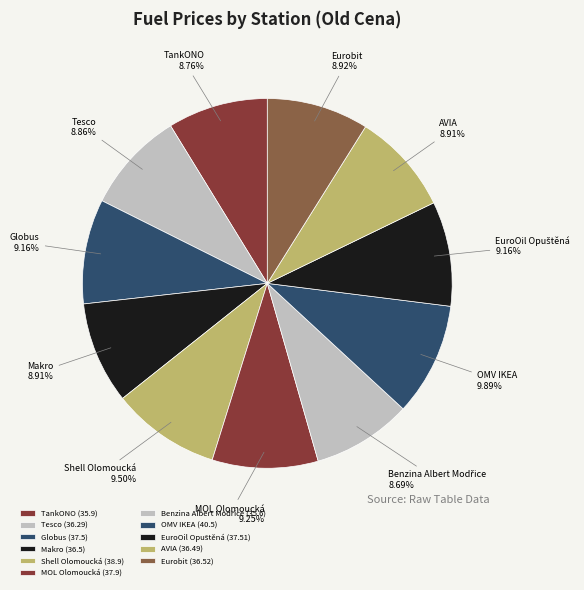

Does MOL Olomoucká represent more than half of the total?

No